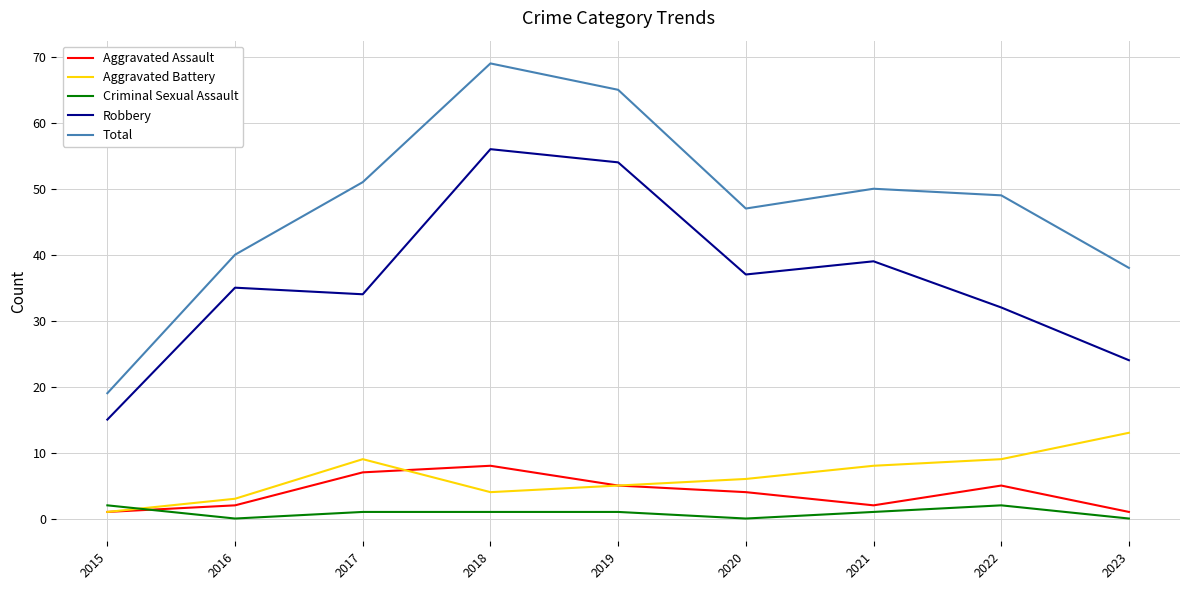

Reading left to right, transcribe all the data shown in this chart.

Aggravated Assault: 1	2	7	8	5	4	2	5	1
Aggravated Battery: 1	3	9	4	5	6	8	9	13
Criminal Sexual Assault: 2	0	1	1	1	0	1	2	0
Robbery: 15	35	34	56	54	37	39	32	24
Total: 19	40	51	69	65	47	50	49	38